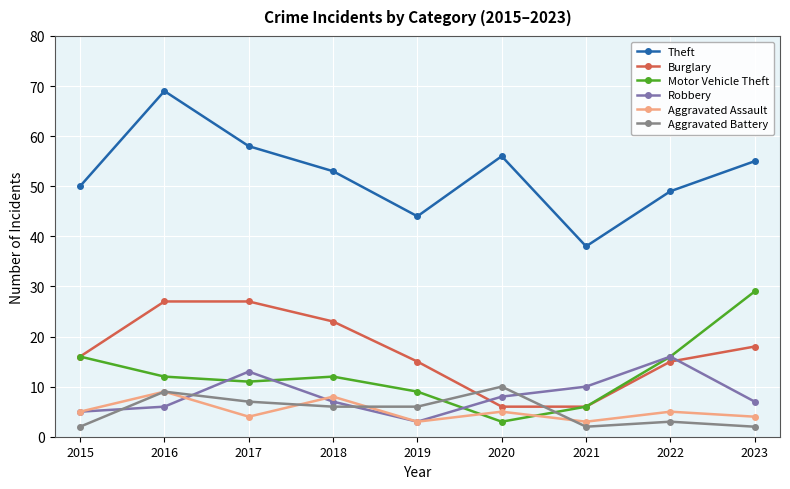

Is it true that Theft equals 14 at 2022?

False